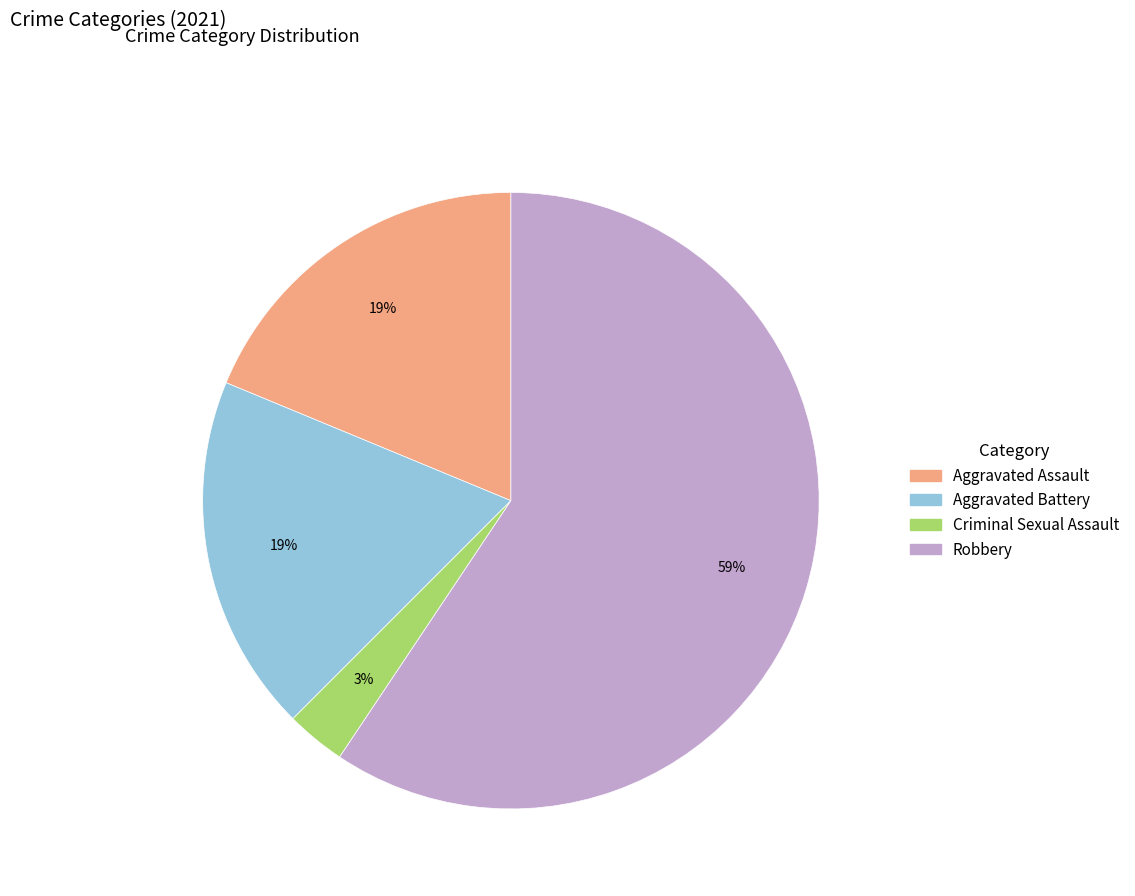

To the nearest percent, what percentage of the pie is Criminal Sexual Assault?

3%